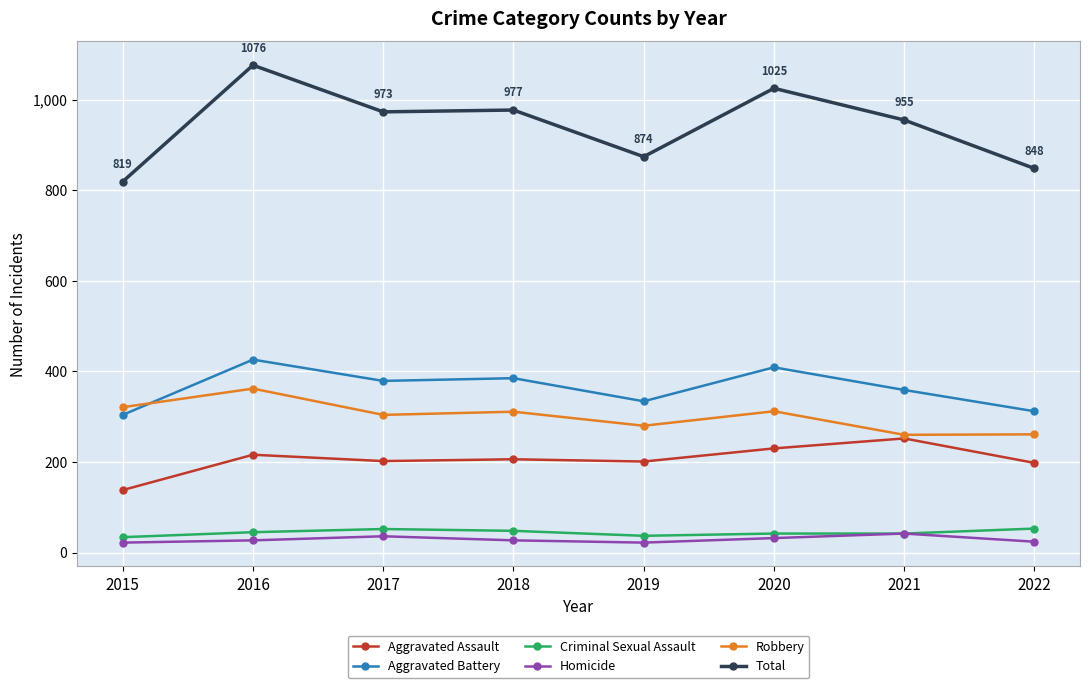

True or false: Criminal Sexual Assault and Robbery cross at least once.

False